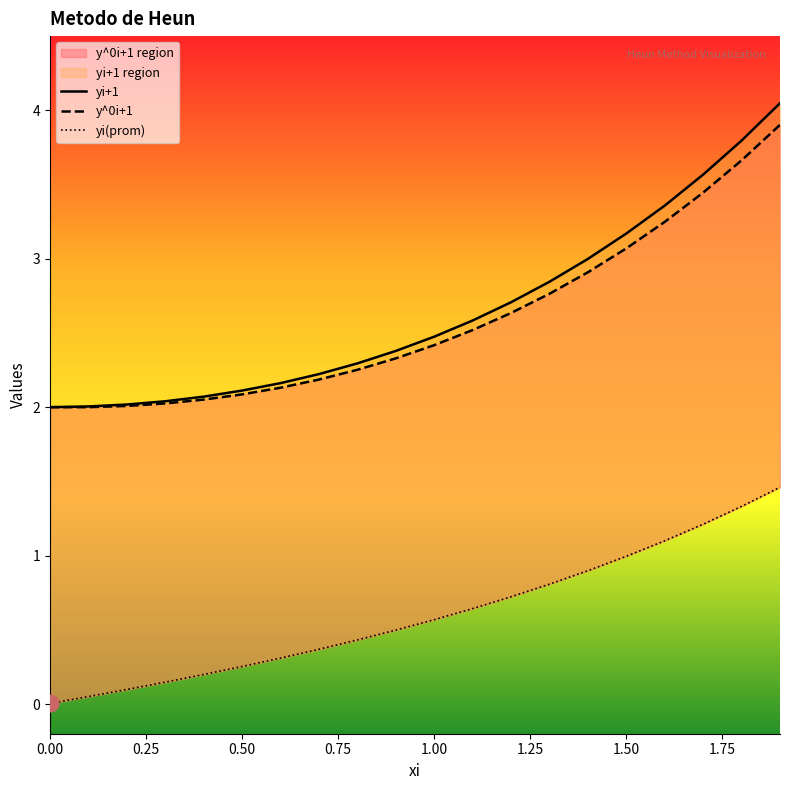

True or false: y^0i+1 and yi+1 cross at least once.

False